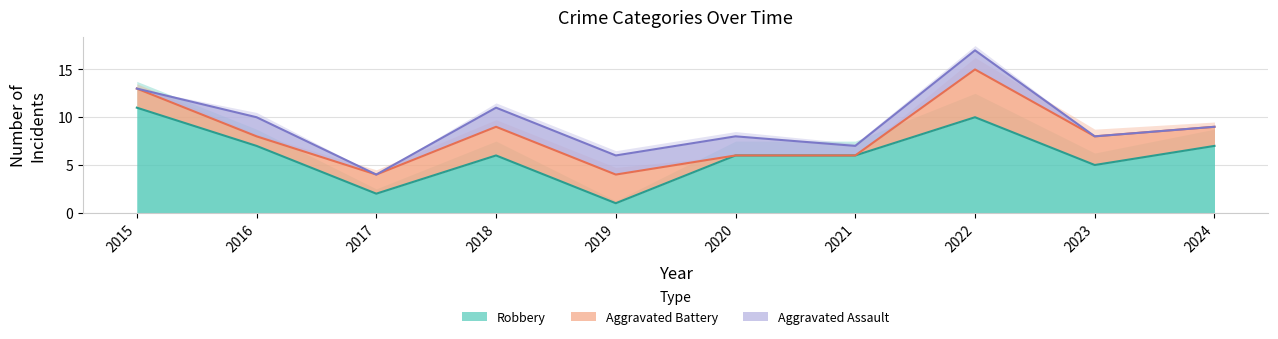

How many data points in Aggravated Battery are less than 2?

3